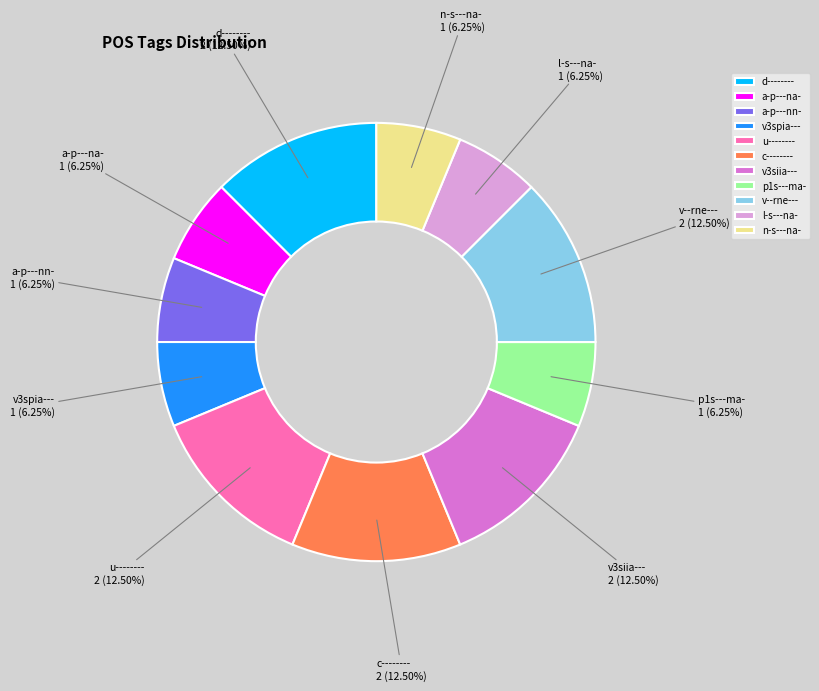

Is there a majority slice in this chart?

No